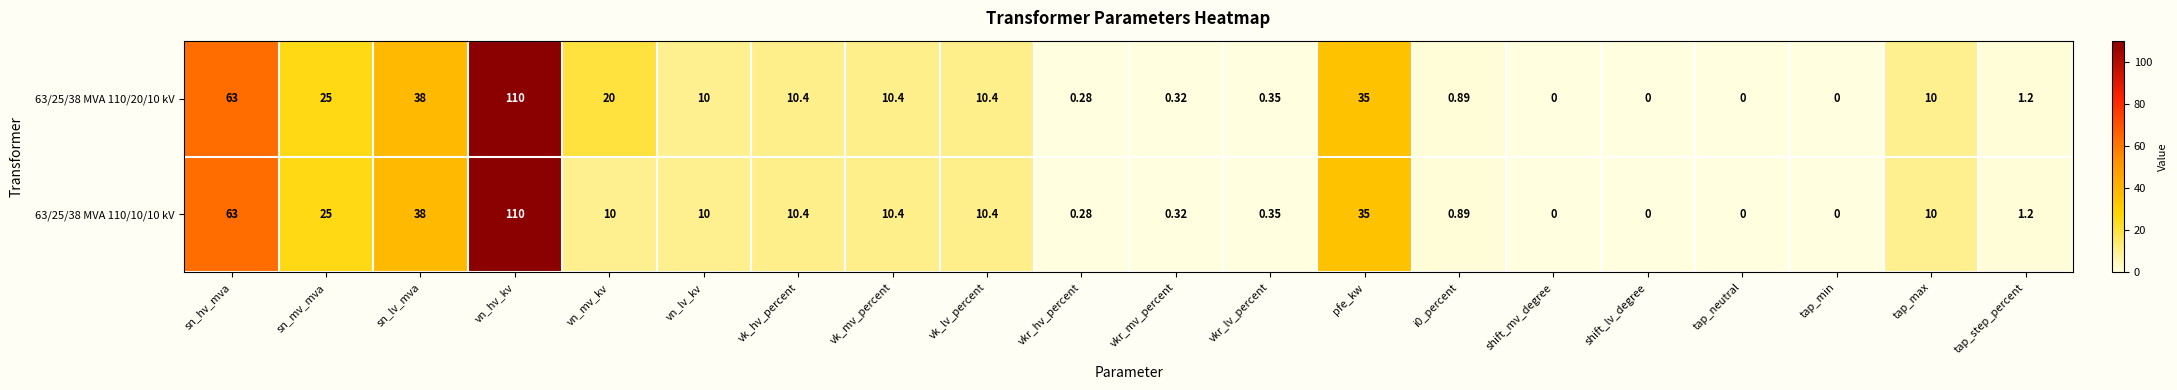

Is the value of 63/25/38 MVA 110/20/10 kV at shift_lv_degree greater than the value of 63/25/38 MVA 110/10/10 kV at vn_hv_kv?

No